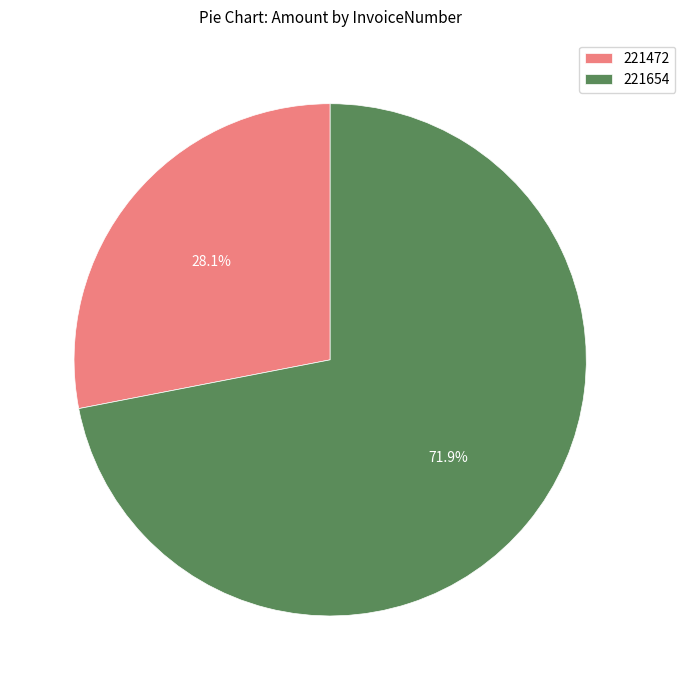

Which slice represents more than half of the pie?

221654